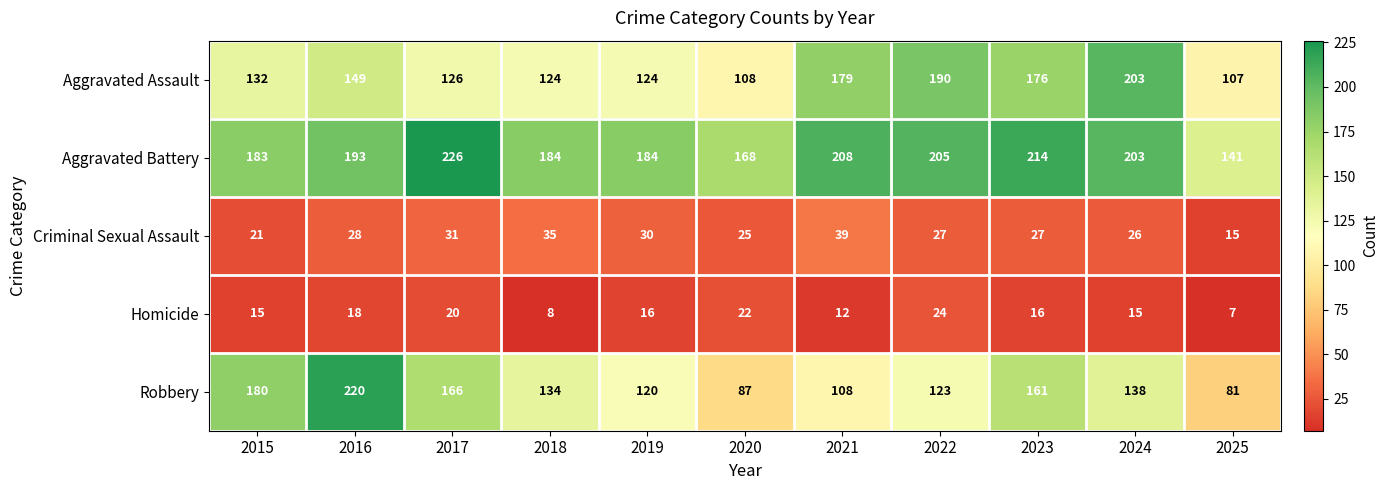

True or false: Aggravated Assault has a value of 149 at 2016.

True